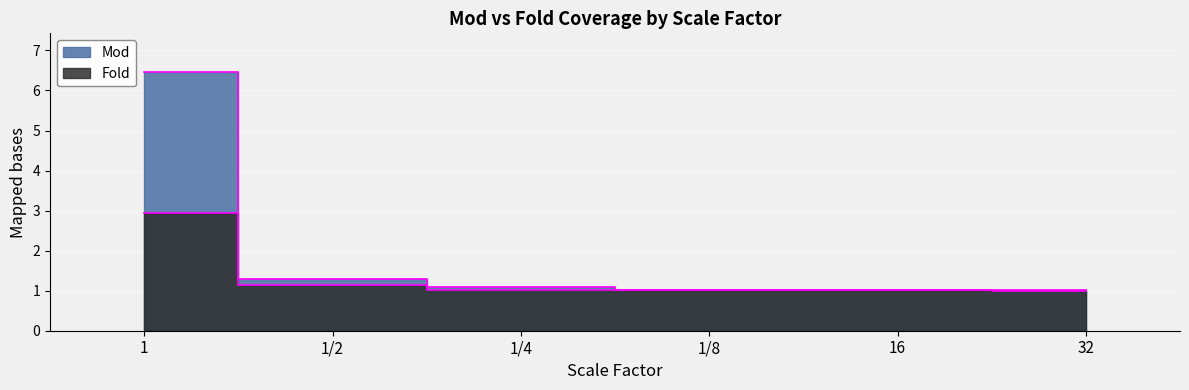

Where is Fold nearest to the value 1?

16